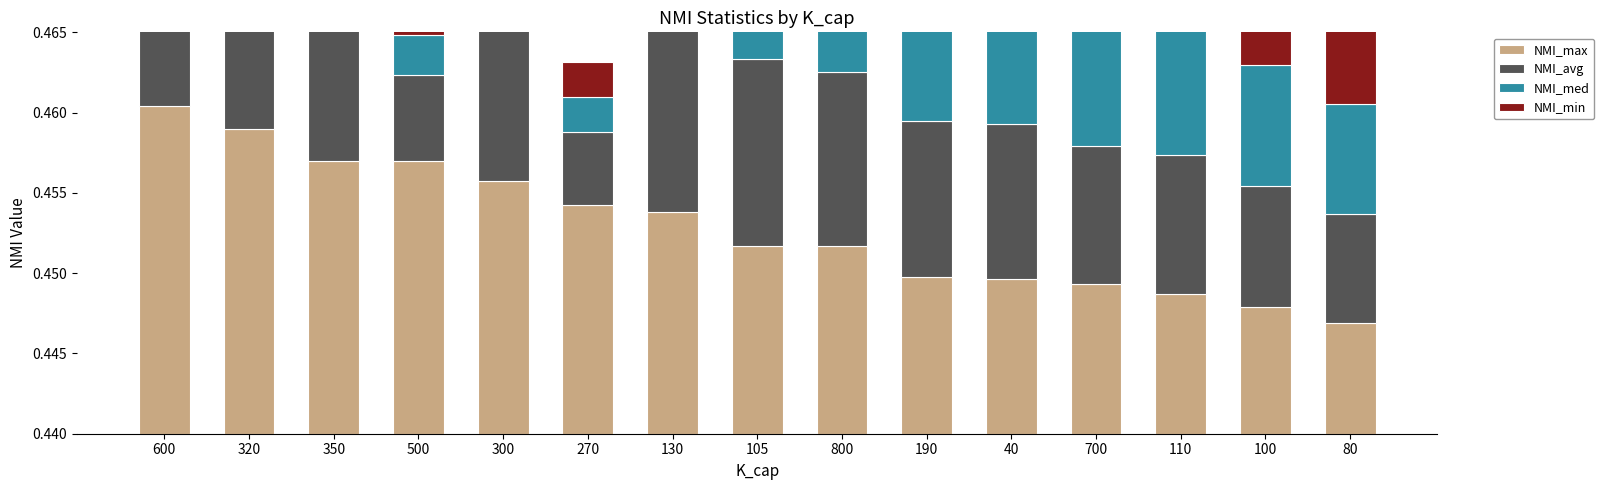

Is the value of NMI_max at 130 greater than the value of NMI_avg at 100?

Yes